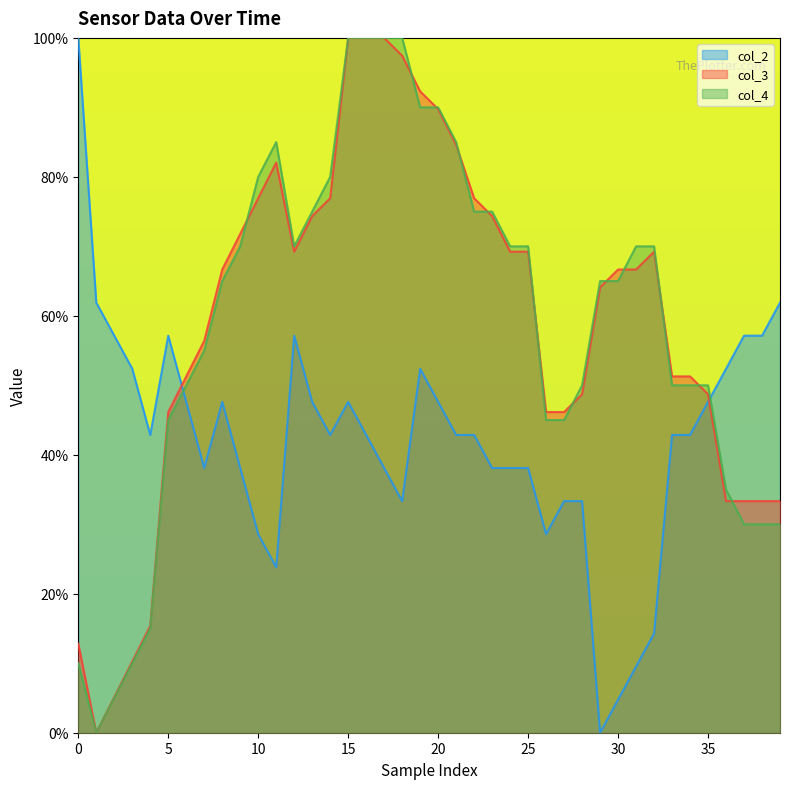

Reading left to right, transcribe all the data shown in this chart.

col_2: 1.0	0.6	0.6	0.5	0.4	0.6	0.5	0.4	0.5	0.4	0.3	0.2	0.6	0.5	0.4	0.5	0.4	0.4	0.3	0.5	0.5	0.4	0.4	0.4	0.4	0.4	0.3	0.3	0.3	0.0	0.0	0.1	0.1	0.4	0.4	0.5	0.5	0.6	0.6	0.6
col_3: 0.1	0.0	0.1	0.1	0.2	0.5	0.5	0.6	0.7	0.7	0.8	0.8	0.7	0.7	0.8	1.0	1.0	1.0	1.0	0.9	0.9	0.8	0.8	0.7	0.7	0.7	0.5	0.5	0.5	0.6	0.7	0.7	0.7	0.5	0.5	0.5	0.3	0.3	0.3	0.3
col_4: 0.1	0.0	0.0	0.1	0.1	0.4	0.5	0.6	0.6	0.7	0.8	0.9	0.7	0.7	0.8	1.0	1.0	1.0	1.0	0.9	0.9	0.9	0.7	0.7	0.7	0.7	0.4	0.4	0.5	0.6	0.6	0.7	0.7	0.5	0.5	0.5	0.3	0.3	0.3	0.3